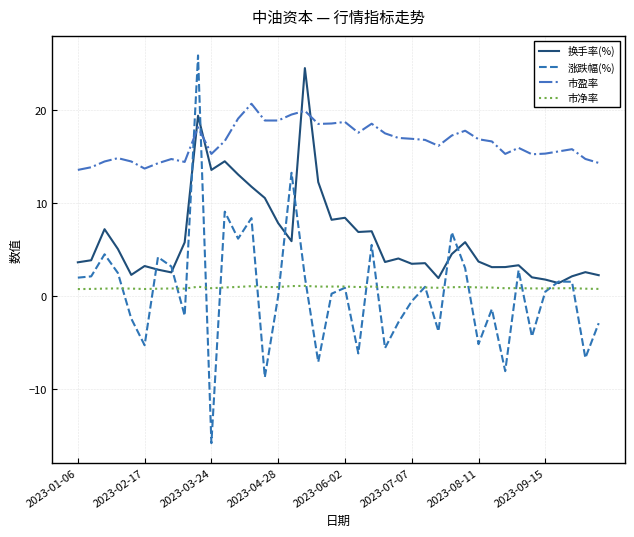

What is the smallest value displayed?

-15.8